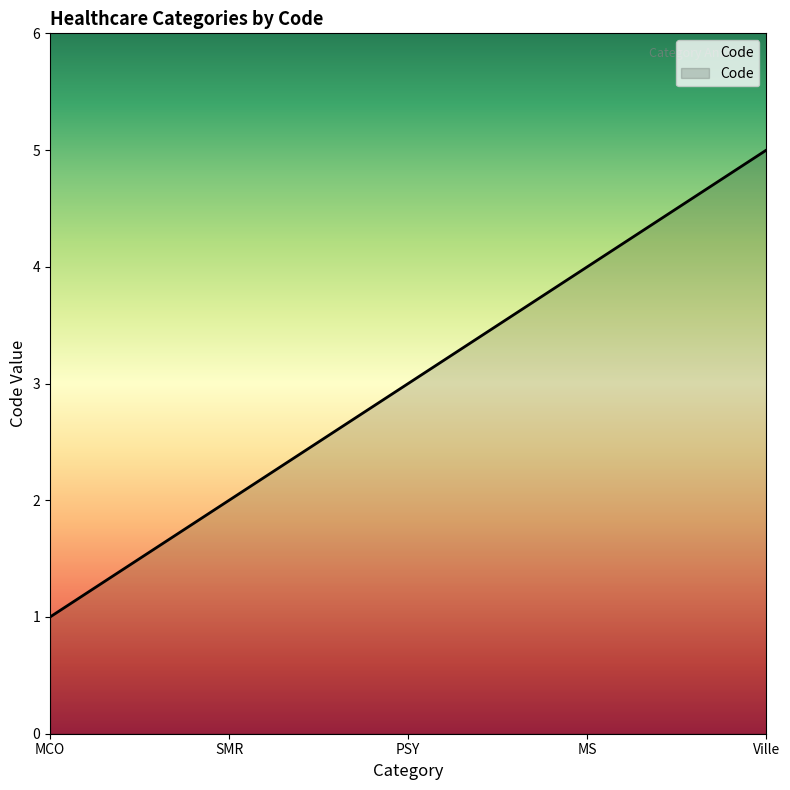

What is the sum of the values at PSY and SMR?

5